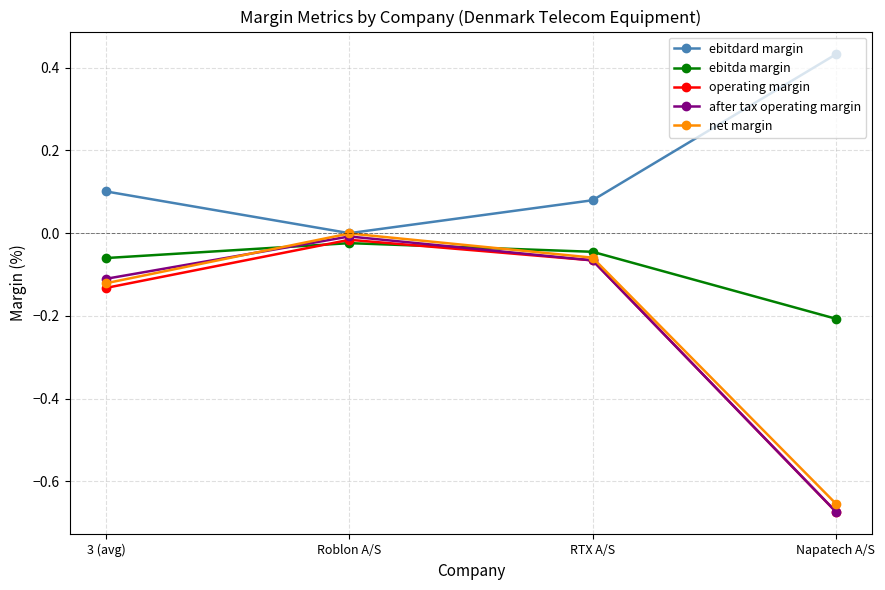

Between Roblon A/S and RTX A/S, which series saw the biggest shift?

ebitdard margin